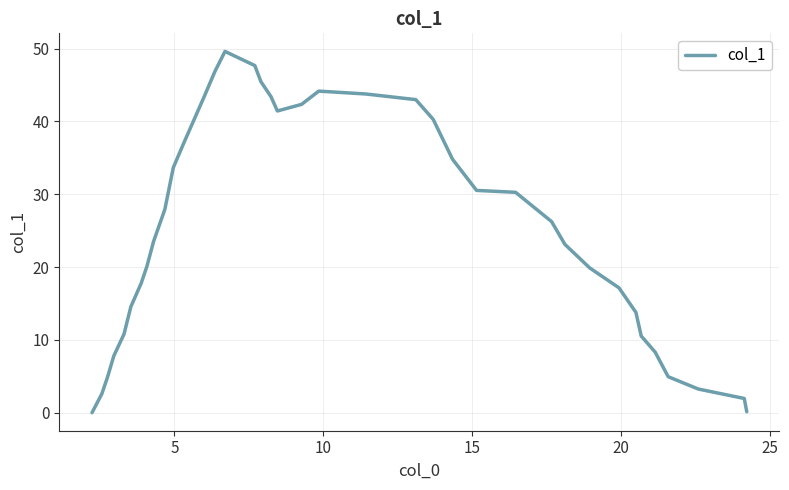

What is the greatest value displayed?

49.6